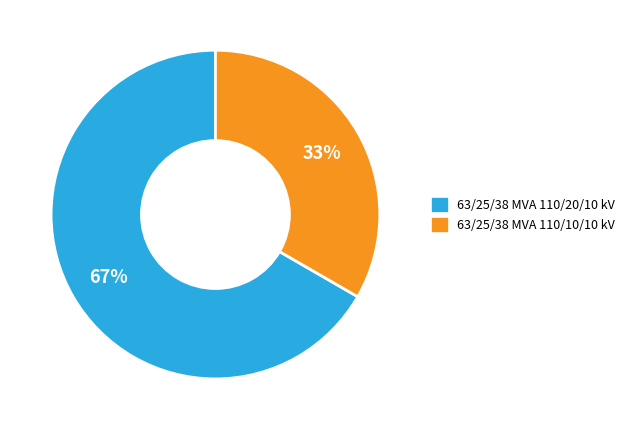

To the nearest percent, what is the average slice percentage?

50%